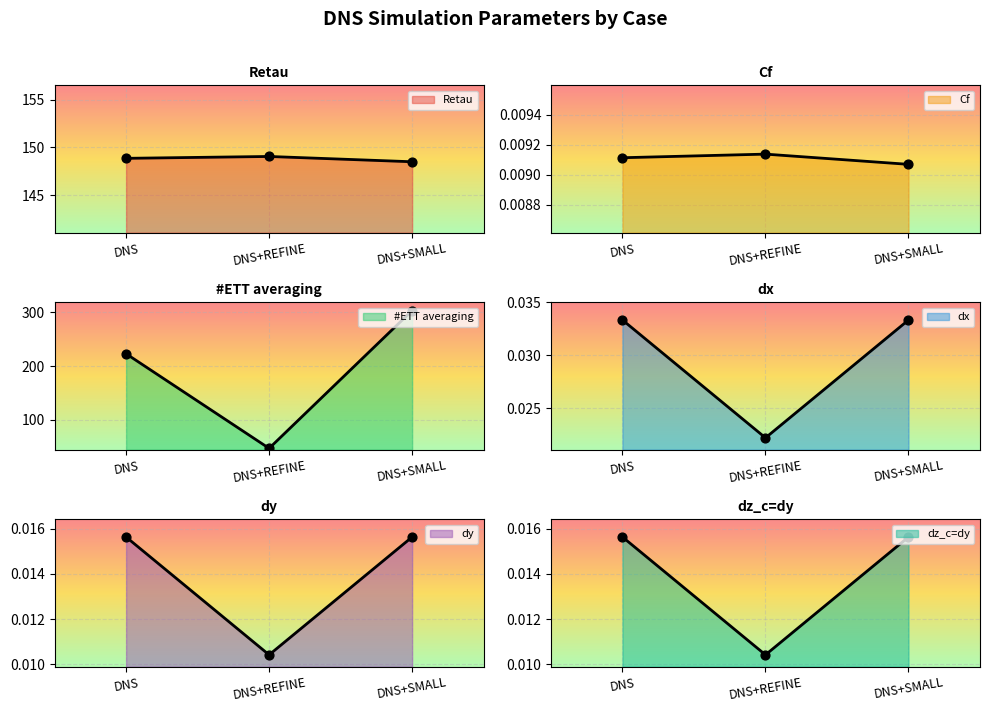

Which series has the widest spread of Y values?

#ETT averaging